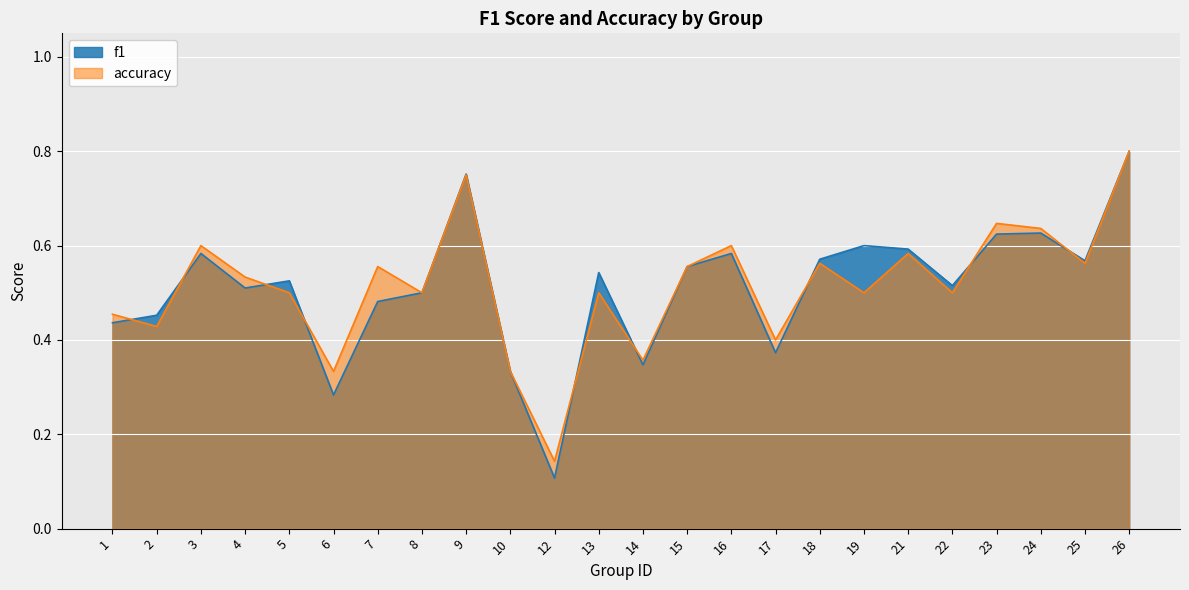

Which series changed the most between 14 and 18?

f1